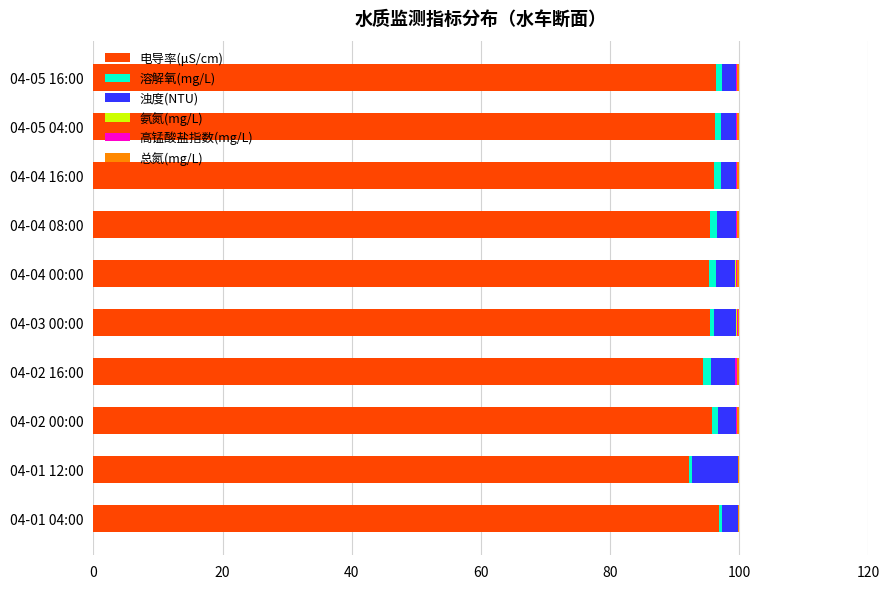

The 电导率(μS/cm) series shows 142.1 at 04-04 08:00. True or false?

False